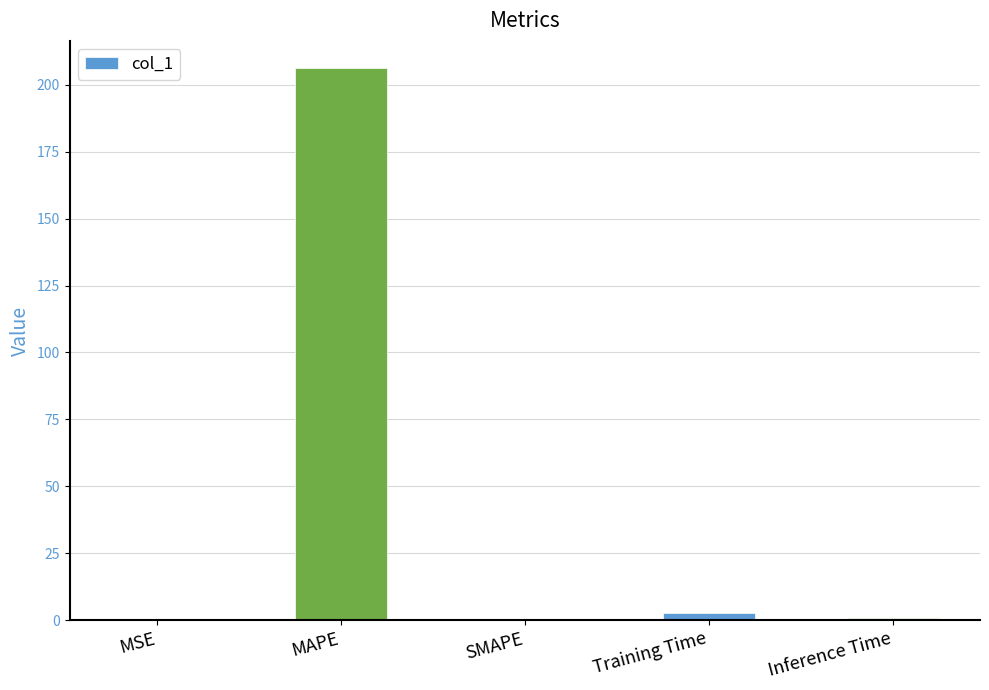

Which category has the highest value across all series?

MAPE